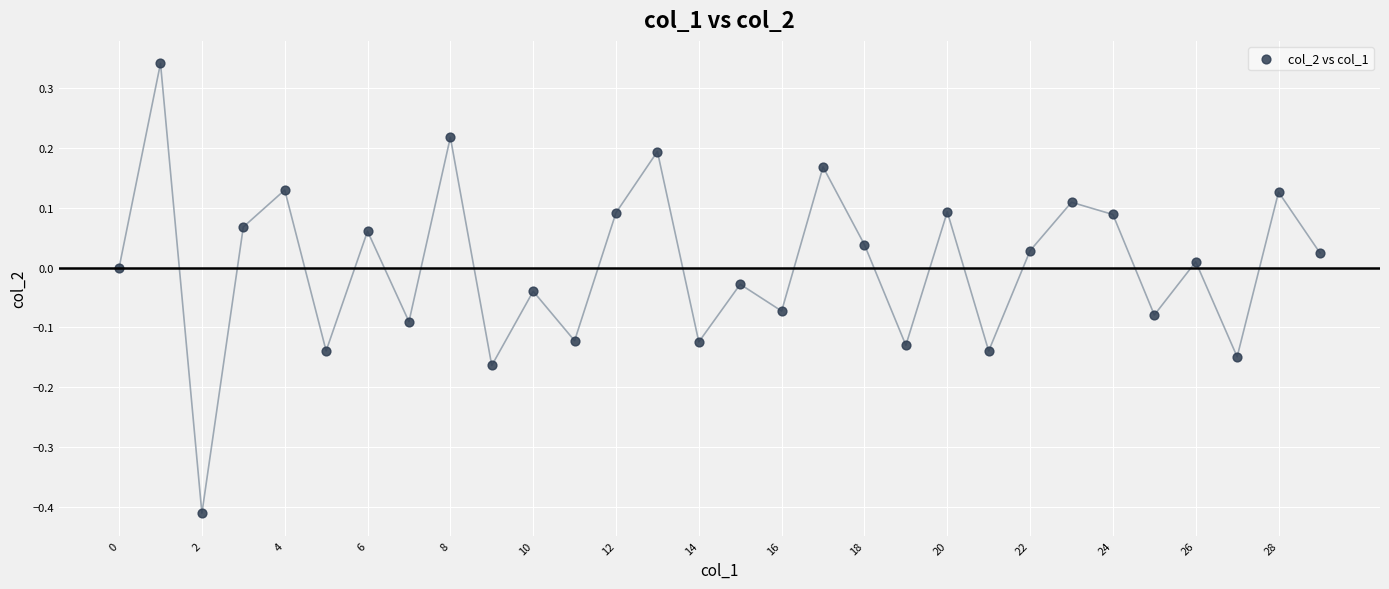

What is the range of Y values (max minus min)?

0.8